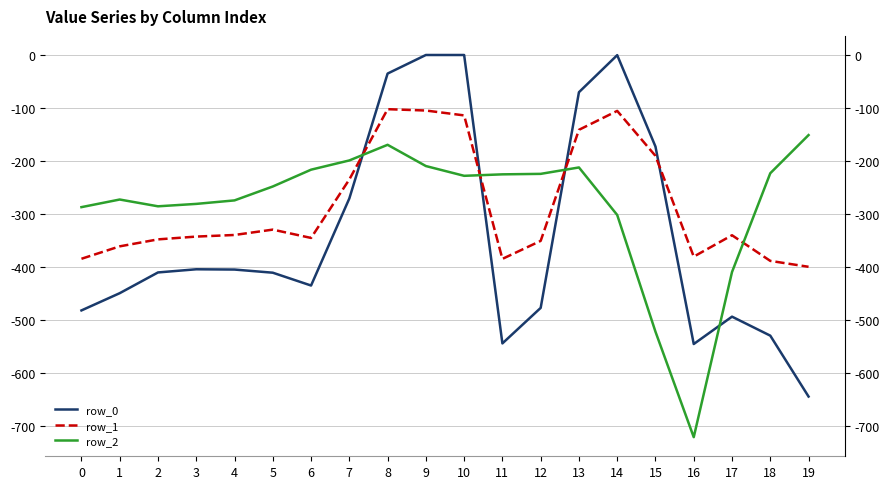

Reading left to right, list all the values displayed in this chart.

row_0: -482.0	-449.5	-410.3	-404.4	-404.9	-410.8	-435.0	-270.7	-35.0	0.0	0.0	-544.3	-477.2	-70.2	-0.3	-172.8	-545.4	-493.8	-529.6	-644.5
row_1: -384.6	-361.1	-347.9	-342.7	-339.6	-329.5	-345.2	-234.9	-102.3	-104.8	-114.0	-384.7	-350.8	-141.2	-105.5	-190.4	-380.5	-340.1	-388.5	-399.7
row_2: -287.1	-272.7	-285.5	-281.0	-274.4	-248.1	-216.4	-199.0	-169.5	-209.6	-228.0	-225.2	-224.3	-212.2	-301.9	-522.2	-721.2	-409.5	-223.1	-151.1